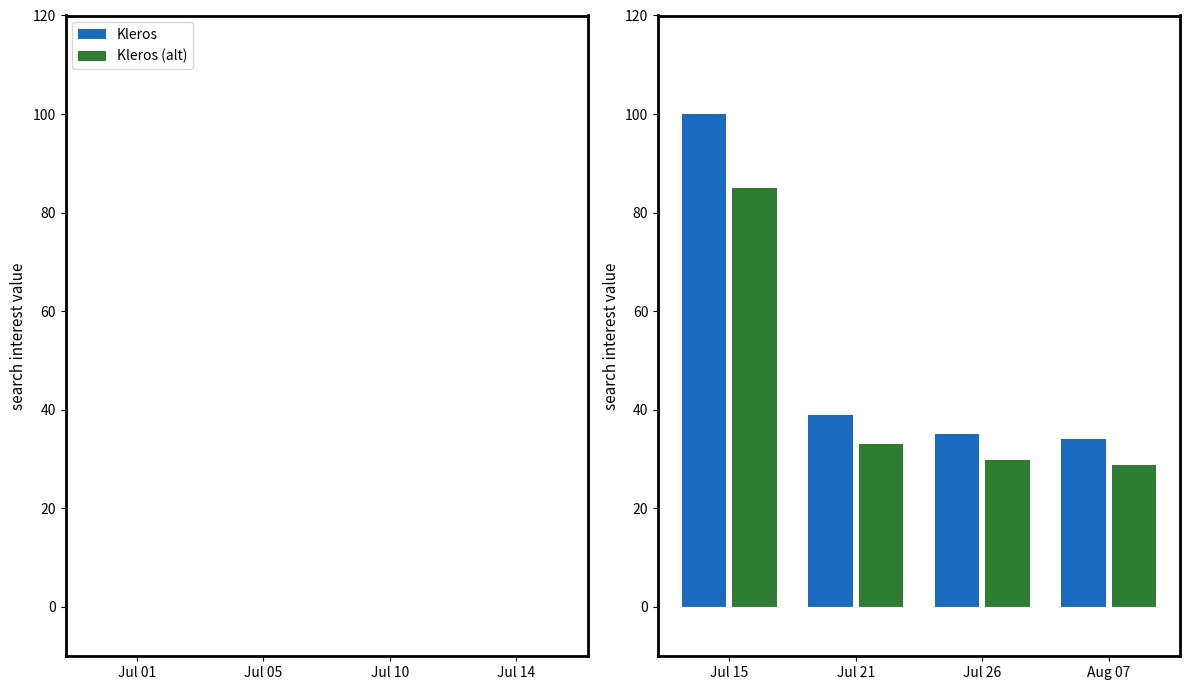

At which category is the sum across all series the highest?

Jul 15